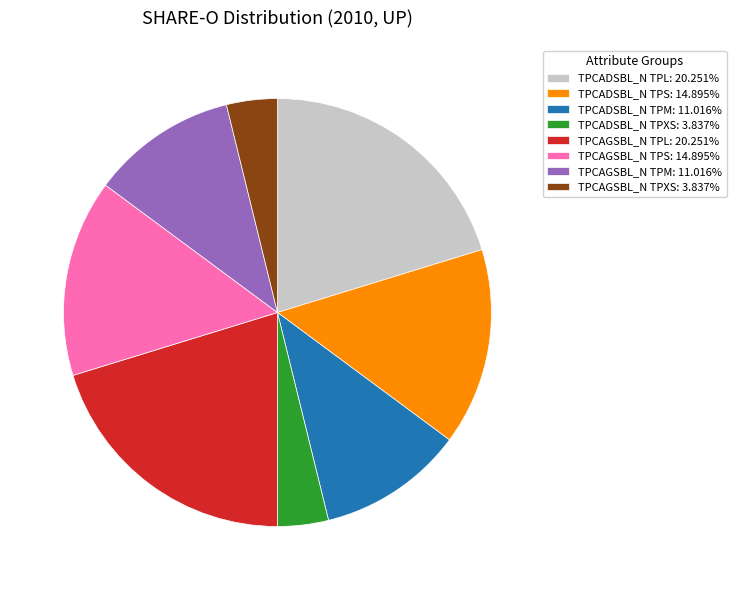

Combined, do TPCAGSBL_N TPL: 20.251% and TPCADSBL_N TPL: 20.251% account for over 50%?

No